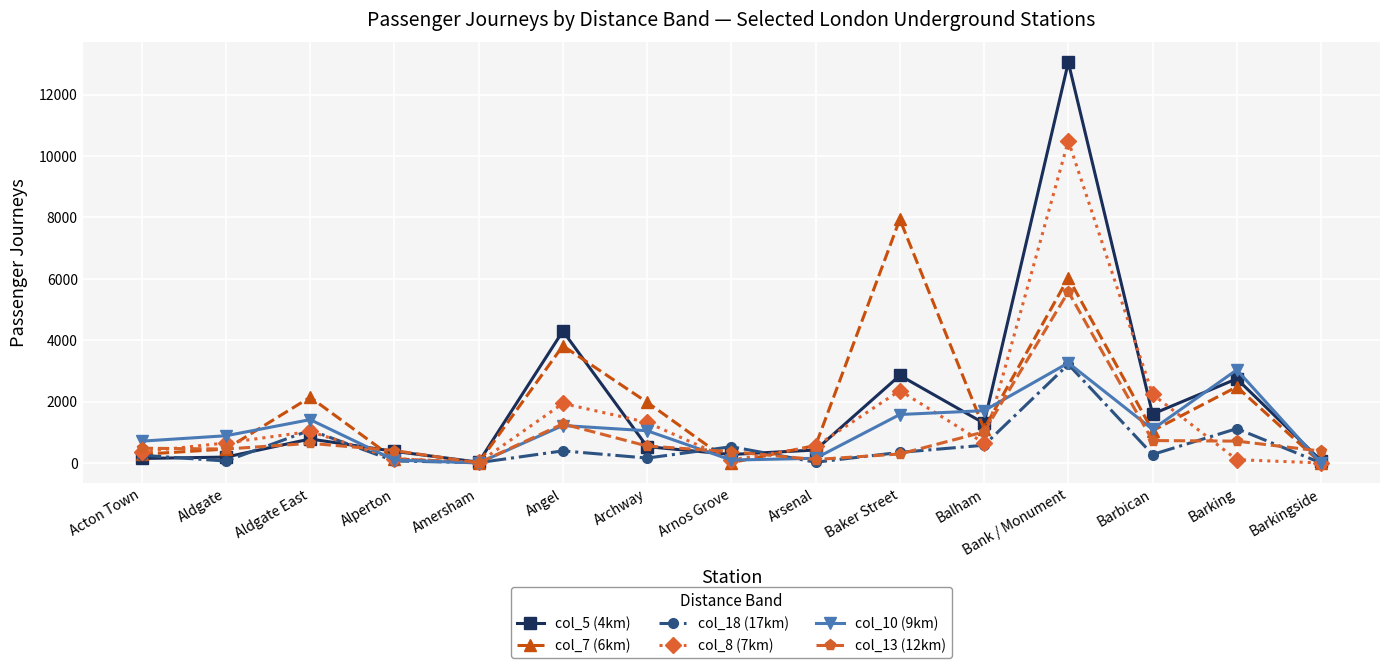

Is it true that col_10 (9km) equals 5521 at Bank / Monument?

False